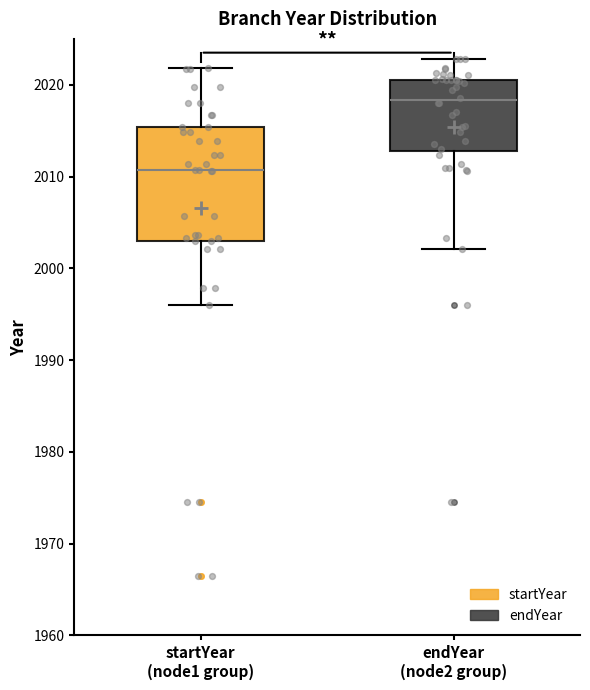

Reading left to right, read every box against the y-axis: the position of its median line, the range the box covers, and the ends of its whiskers. The values are not printed on the chart, so give them approximately, as read against the axis.

startYear (node1 group): median 2011, box 2003 to 2015, whiskers 1996 to 2022
endYear (node2 group): median 2018, box 2013 to 2021, whiskers 2002 to 2023